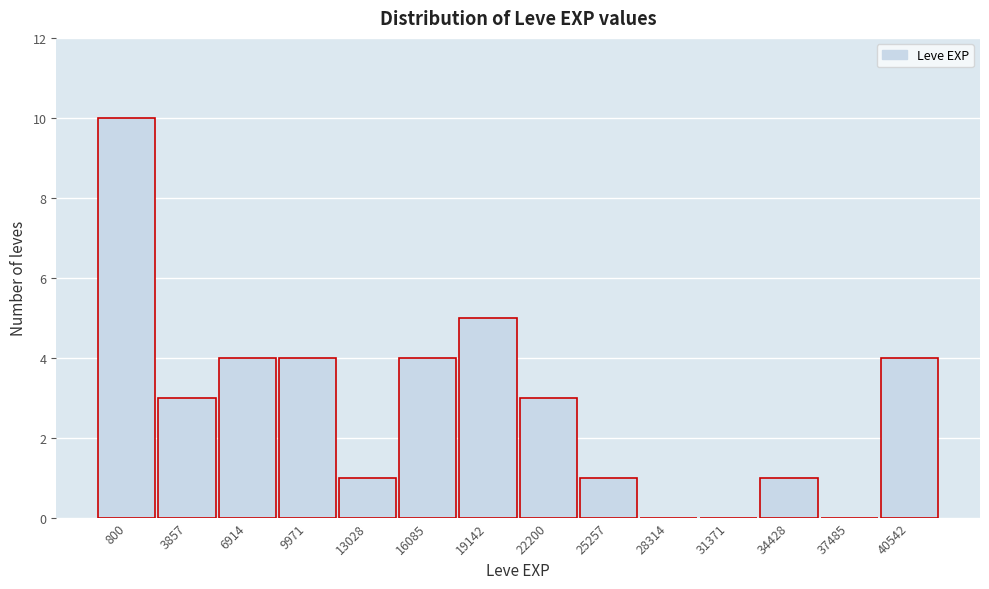

Reading left to right, list all the values displayed in this chart.

800=10	3857=3	6914=4	9971=4	13028=1	16085=4	19142=5	22200=3	25257=1	28314=0	31371=0	34428=1	37485=0	40542=4